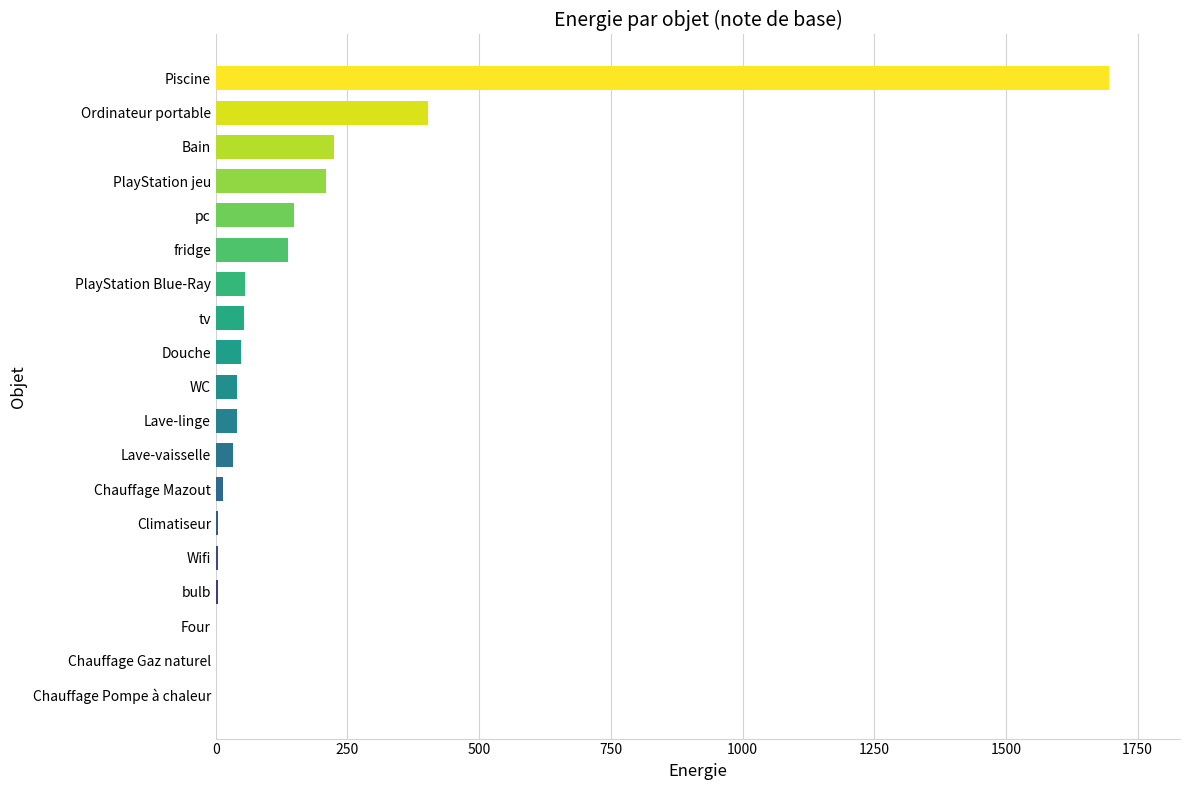

Where is the data nearest to the value 847?

Ordinateur portable